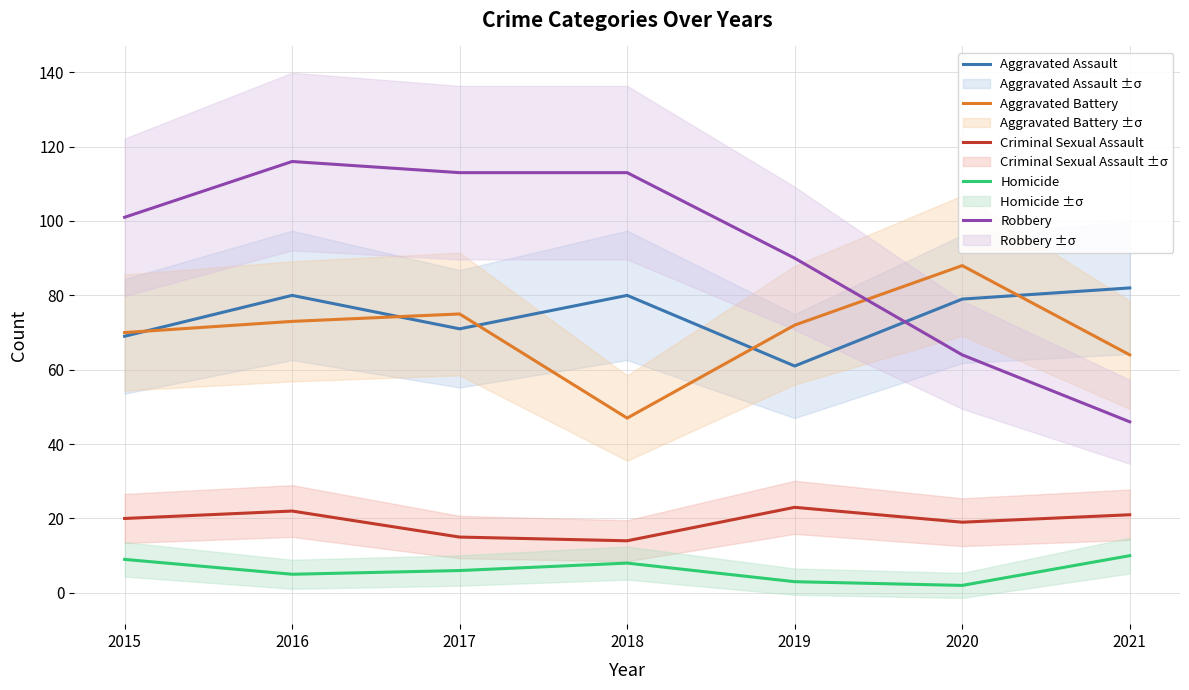

Which label corresponds to the largest value in the chart?

2016